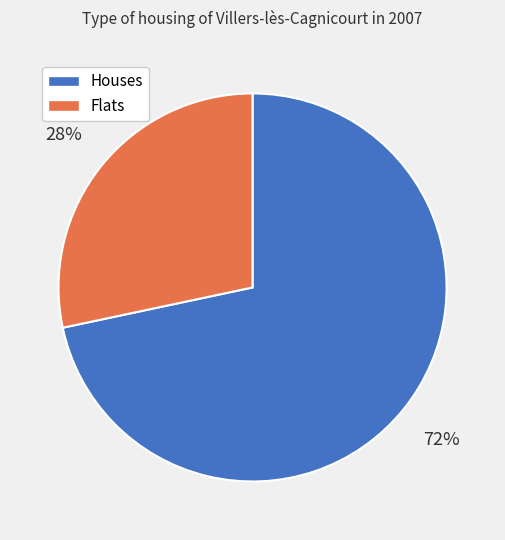

Is there a majority slice in this chart?

Yes